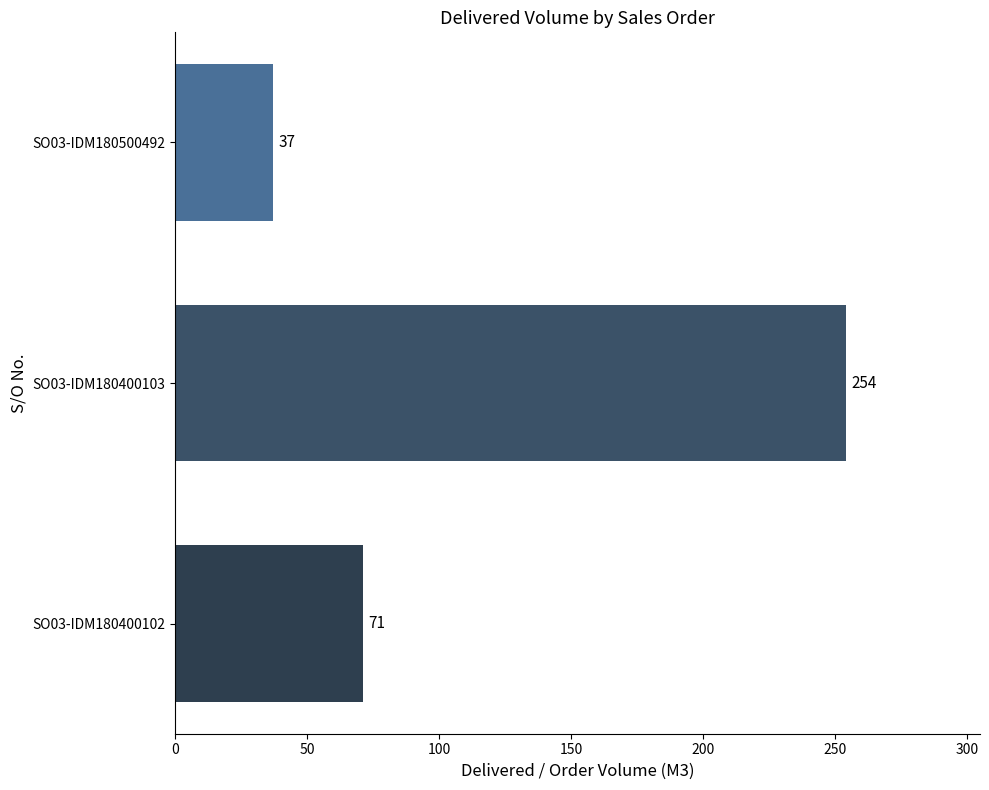

What is the difference between the values at SO03-IDM180500492 and SO03-IDM180400102?

34